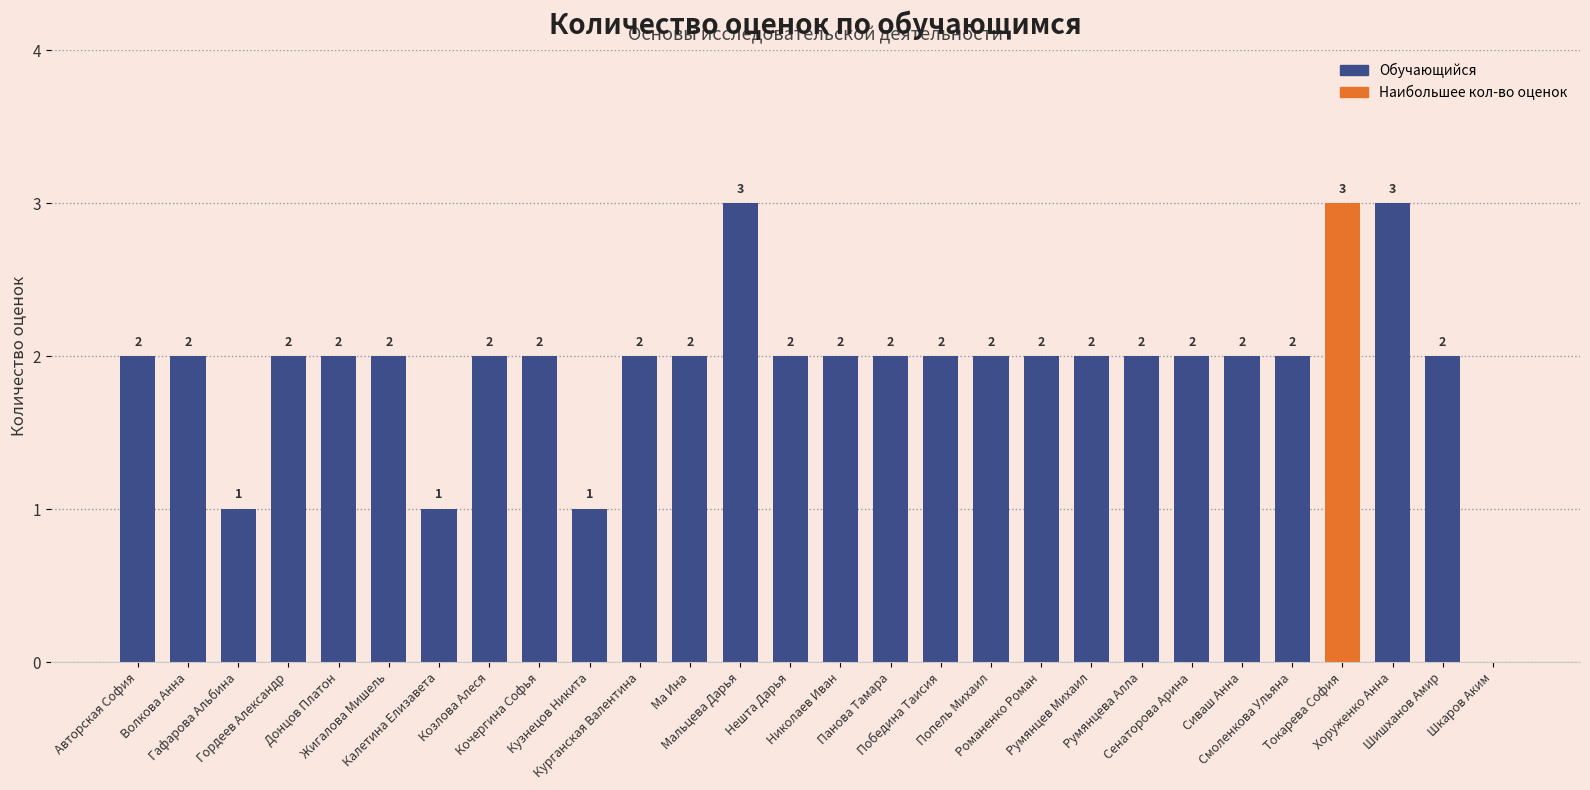

What is the maximum value shown in the chart?

3